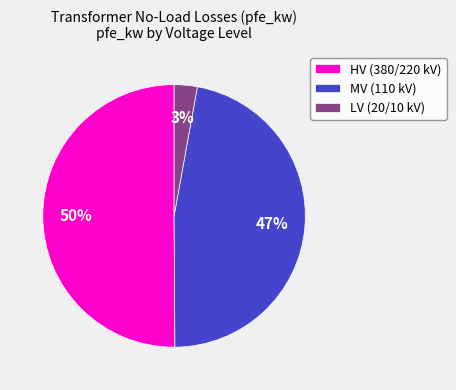

Count the number of slices in the pie.

3